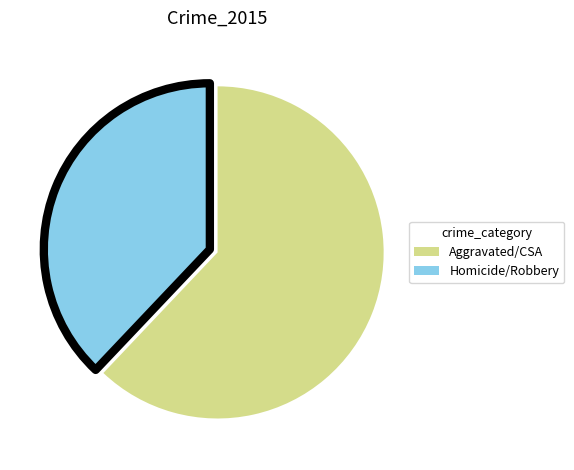

How many slices are in this pie chart?

2